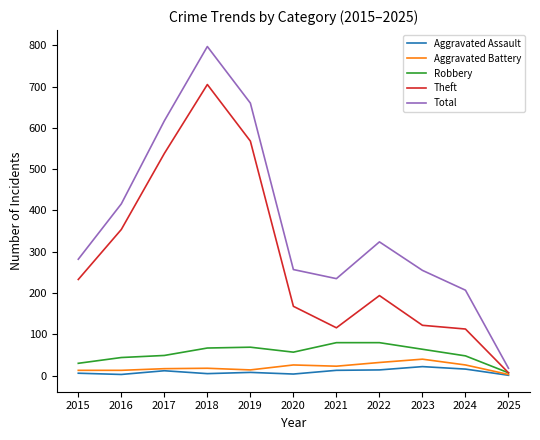

What is the maximum value for Theft?

705